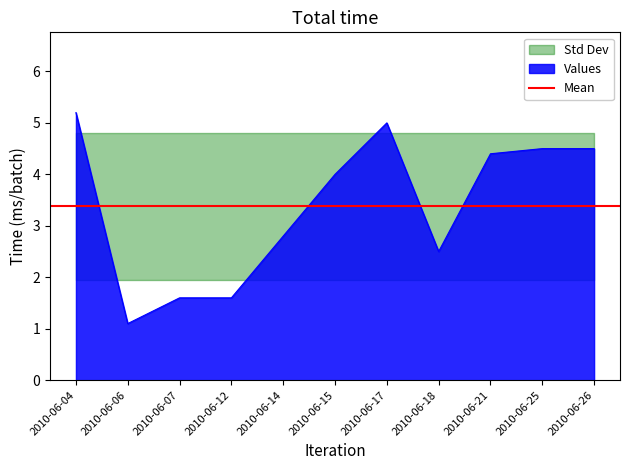

Is it true that Values equals 1.1 at 2010-06-26?

False